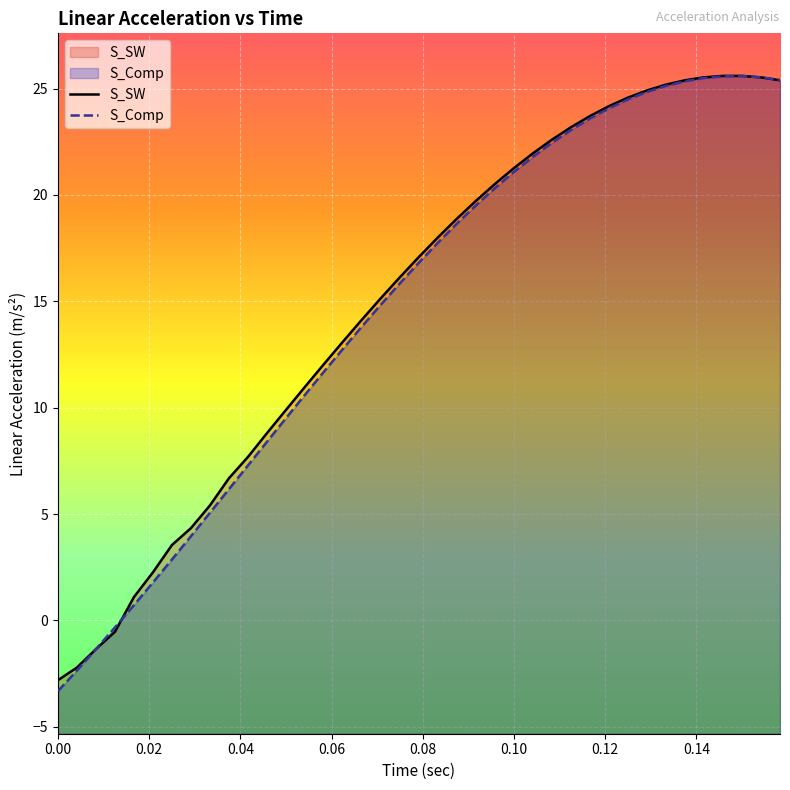

How many lines are shown in the chart?

2